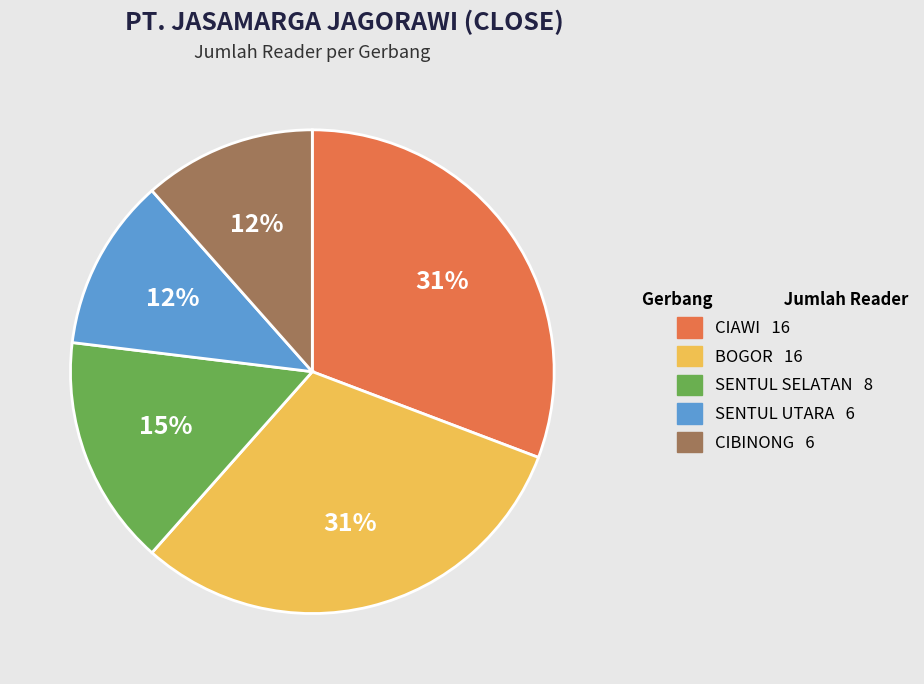

True or false: SENTUL SELATAN accounts for 4% of the total.

False